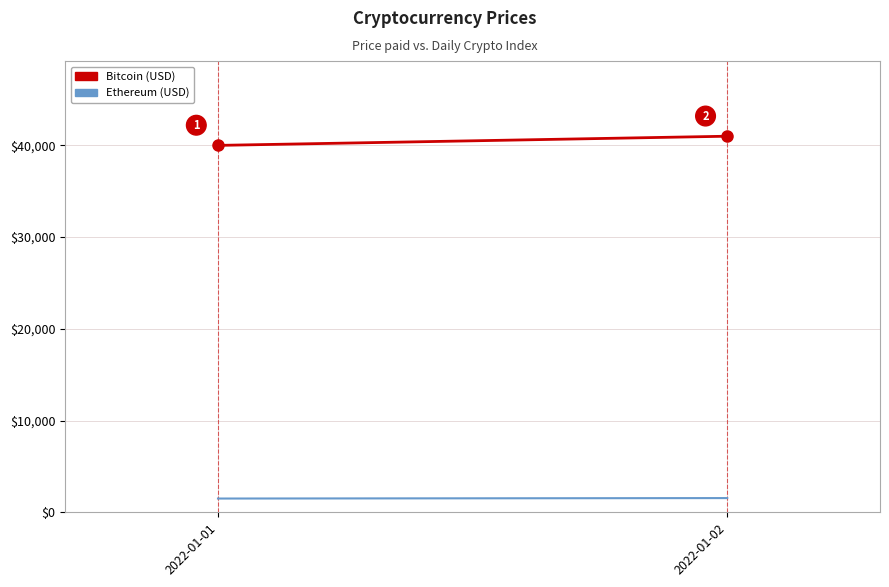

What is the average value of the Bitcoin series?

40500